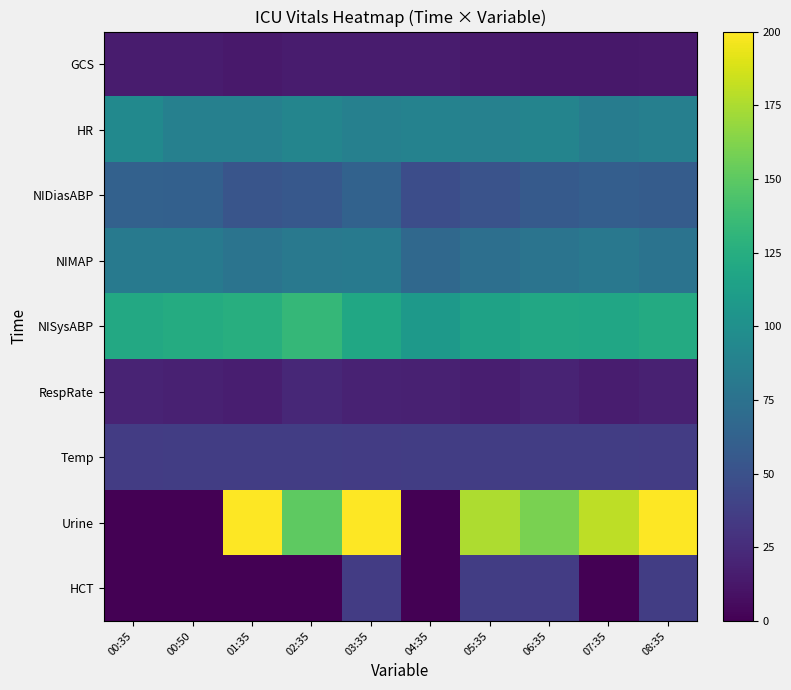

Which series has the widest spread of values?

Urine